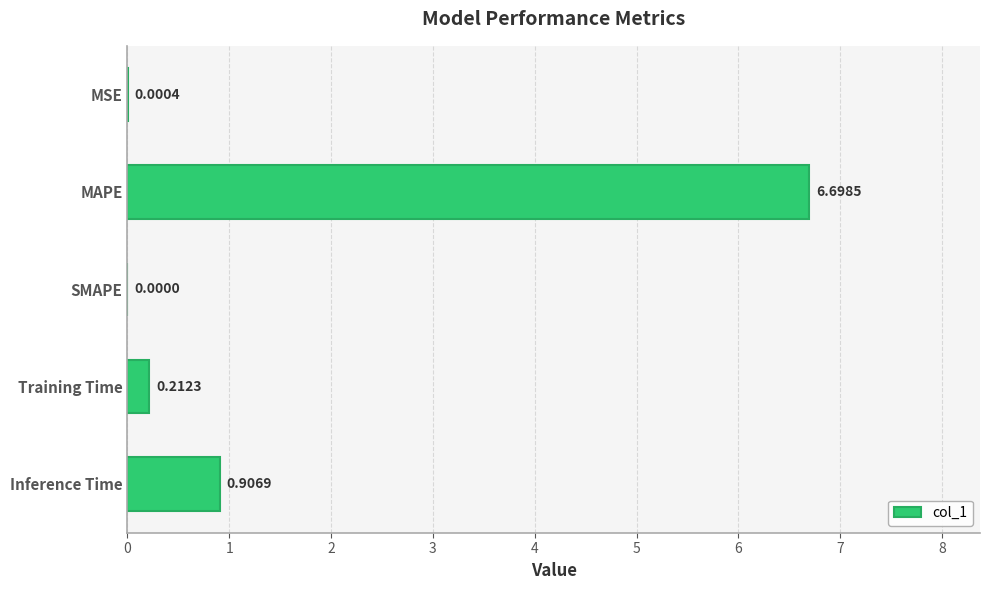

What is the sum of the values at MAPE and MSE?

6.7